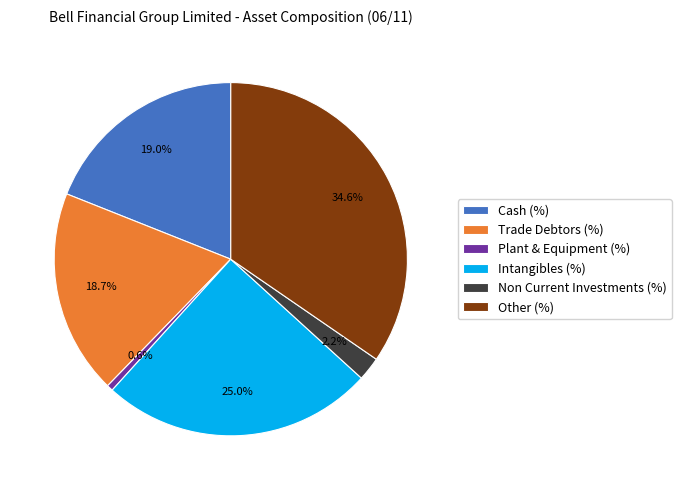

What is the ratio of the value at Non Current Investments (%) to the value at Other (%)?

0.1